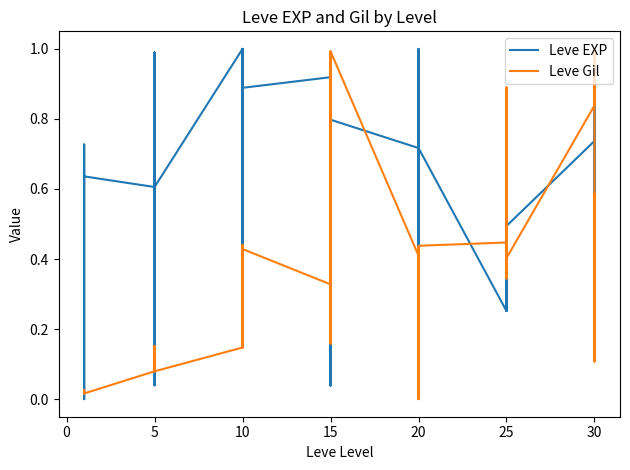

Between 0 and 35, which is larger?

35